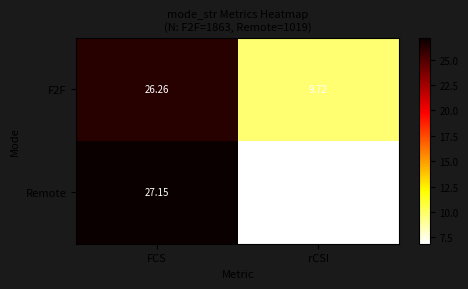

Between FCS and rCSI, which series saw the biggest shift?

Remote